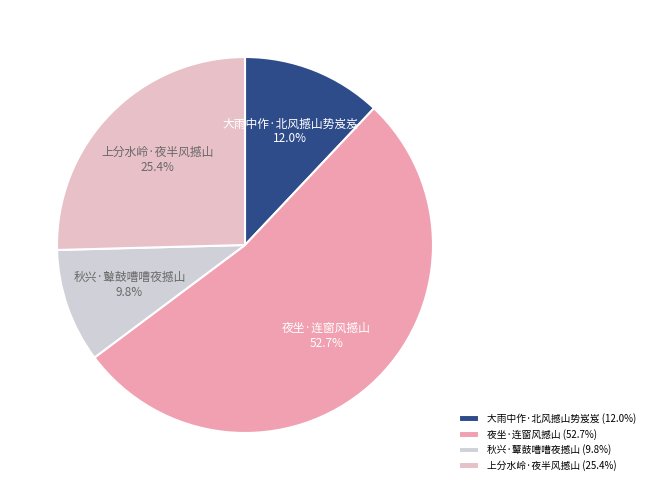

What is the smallest slice in the pie chart?

秋兴·鼙鼓嘈嘈夜撼山